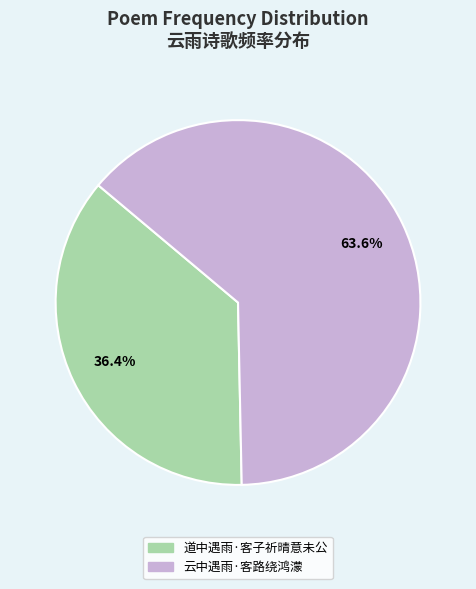

Is 云中遇雨·客路绕鸿濛 the majority of the pie?

Yes